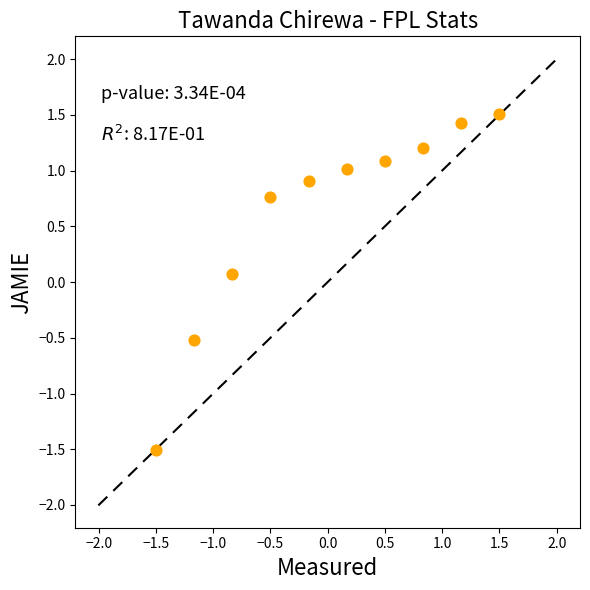

What is the range of Y values (max minus min)?

3.0